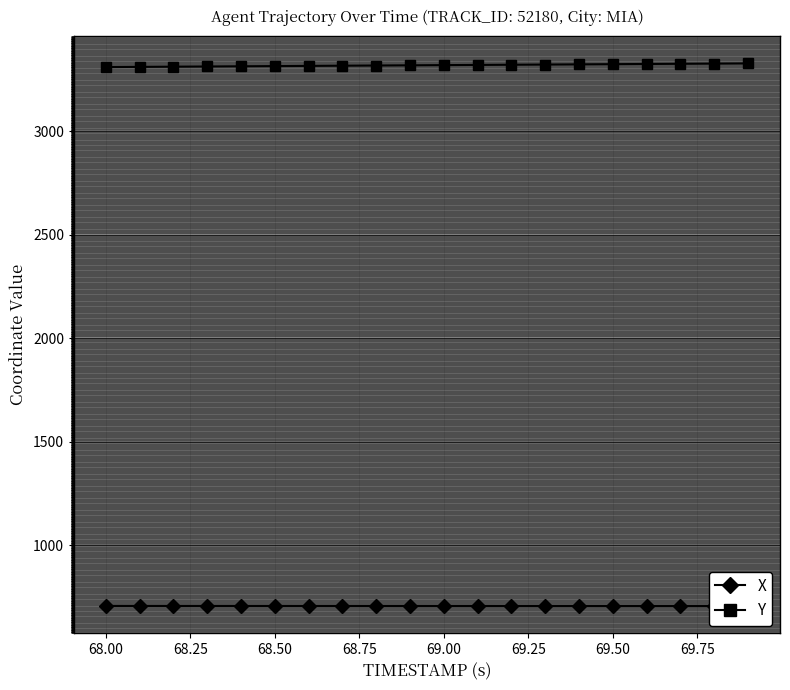

What is the minimum value for Y?

3310.0